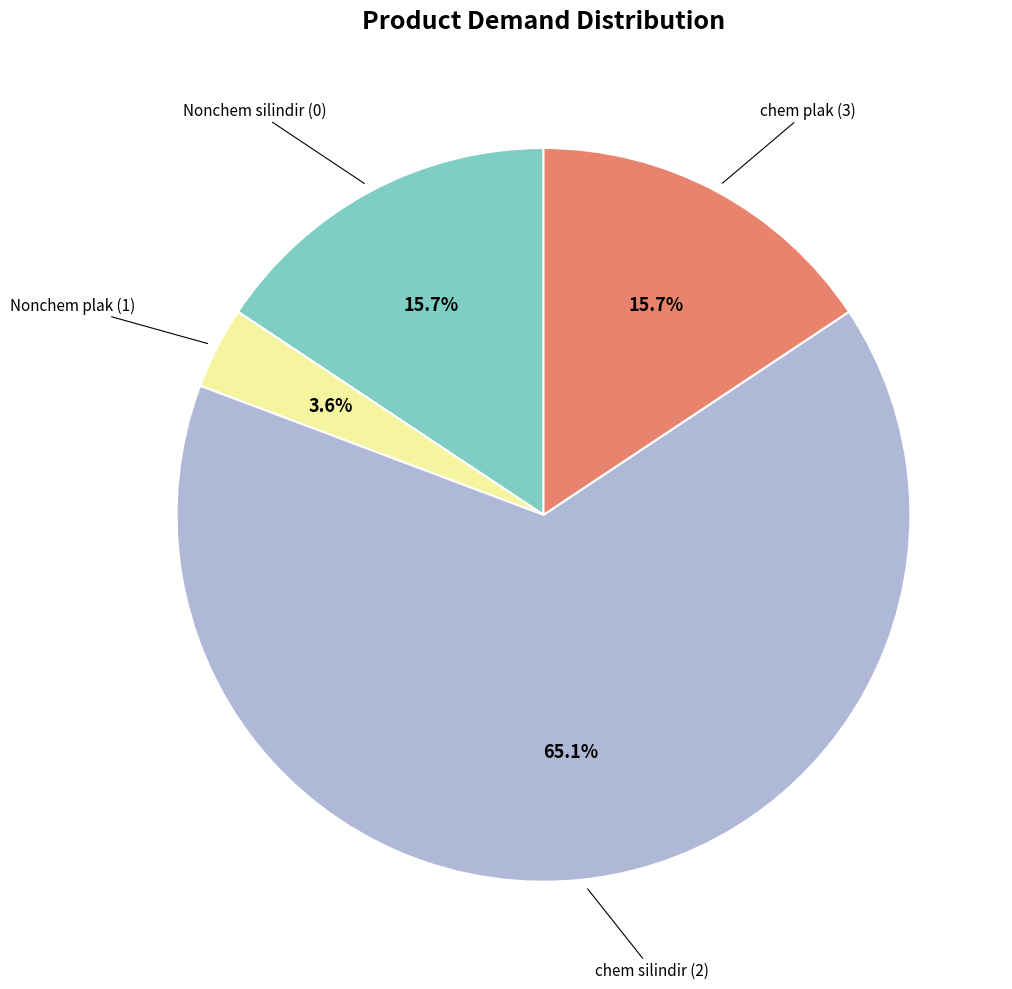

Is there any slice that represents more than half of the pie?

Yes